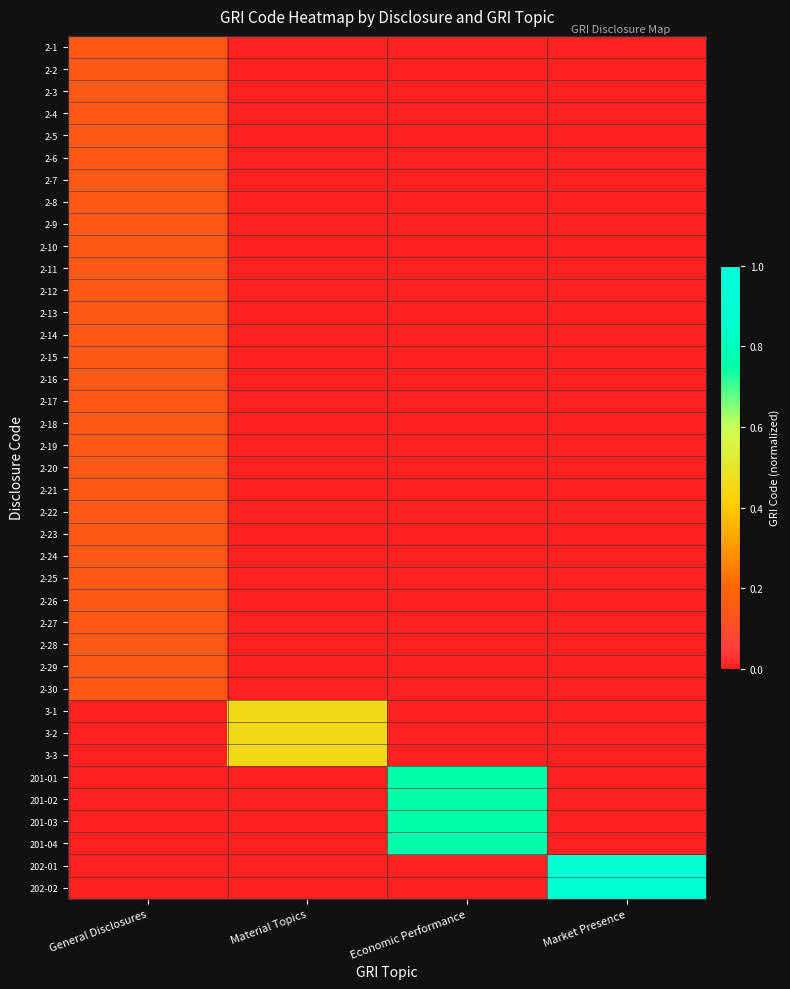

At which label does 2-30 reach its peak?

General Disclosures